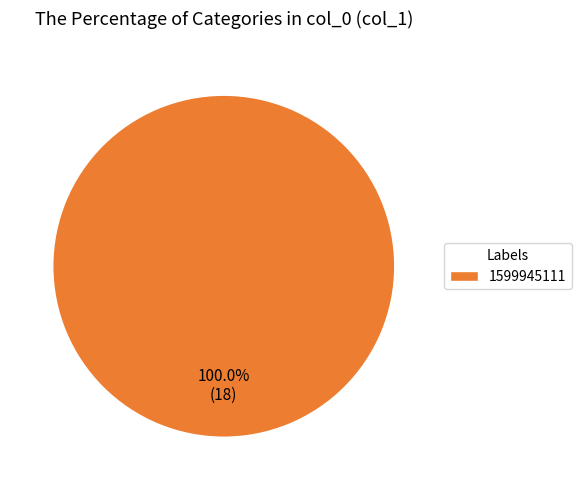

How many segments does this pie chart have?

1